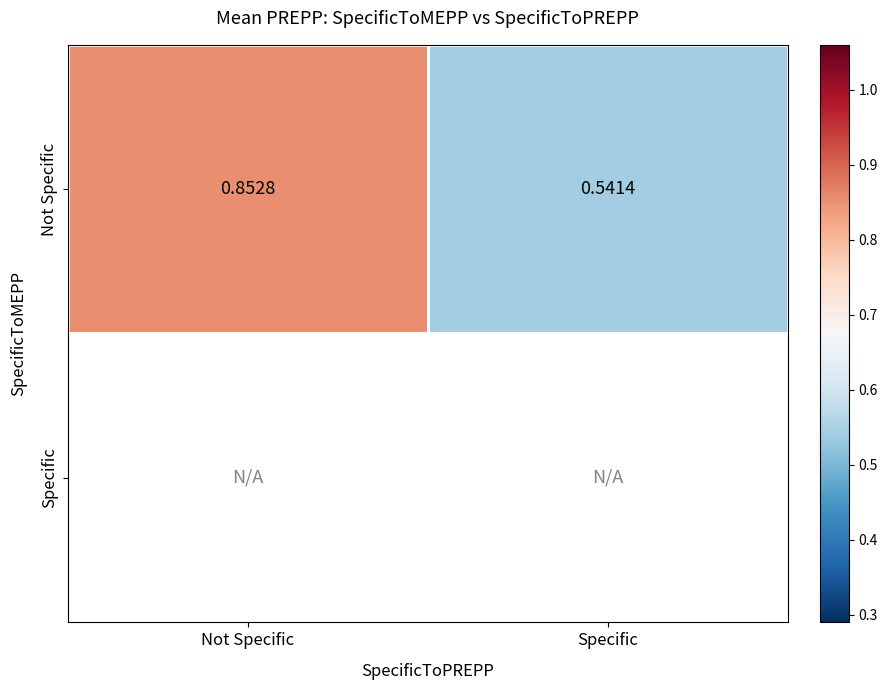

At which label does Not Specific reach its peak?

Not Specific